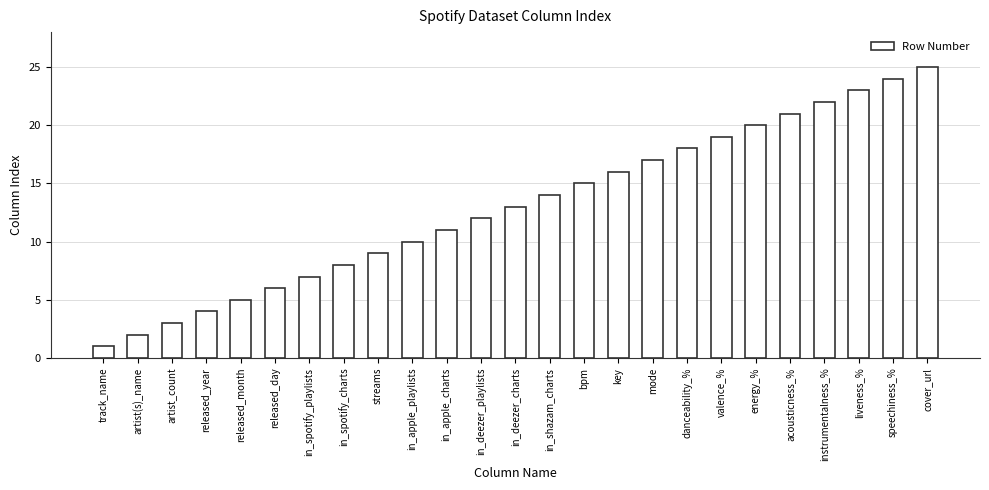

True or false: the data shows 10 at in_apple_playlists.

True